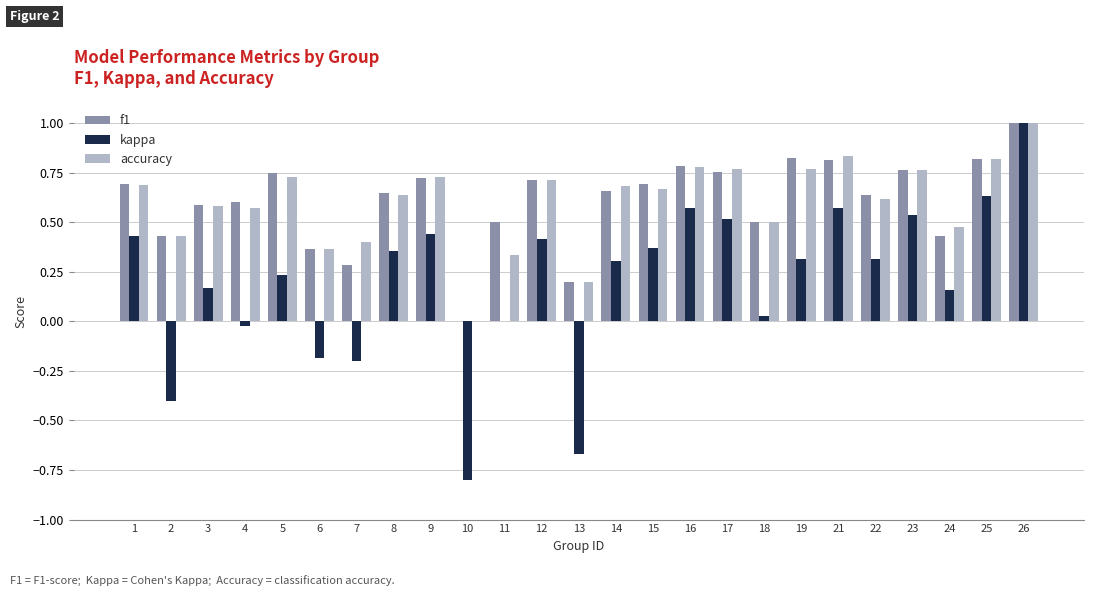

Which label corresponds to the largest value in the chart?

26